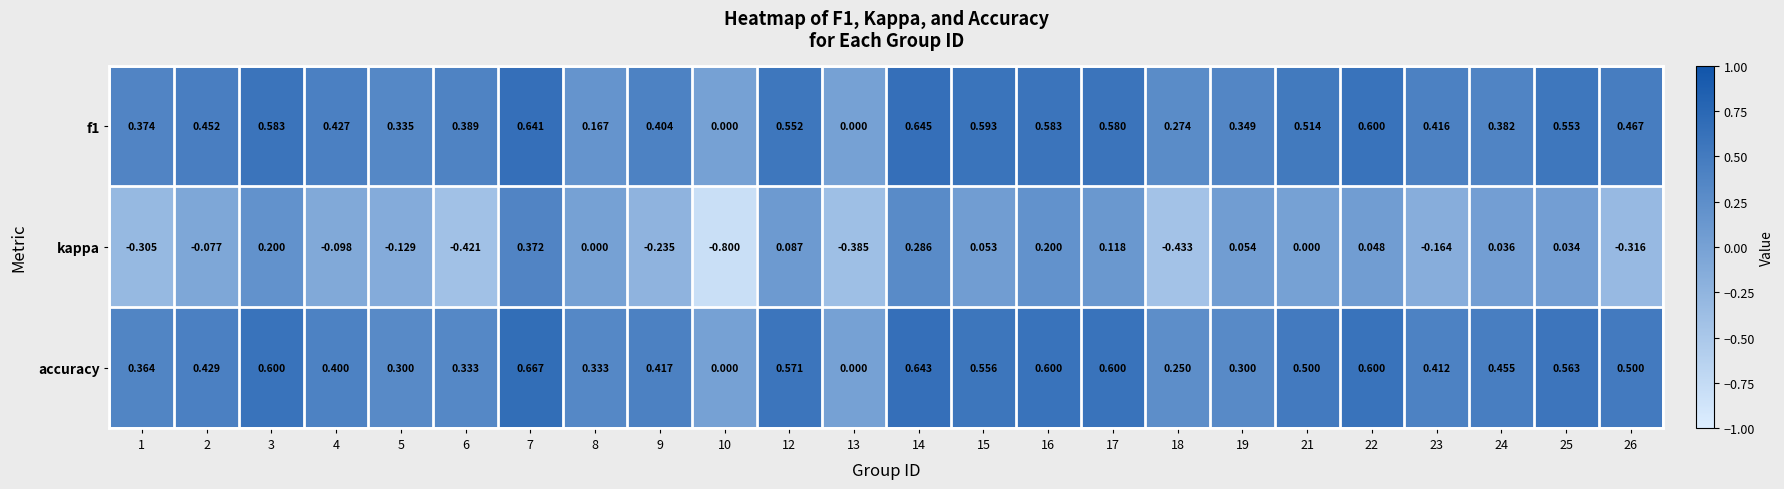

Is the value of accuracy at 6 greater than the value of f1 at 2?

No